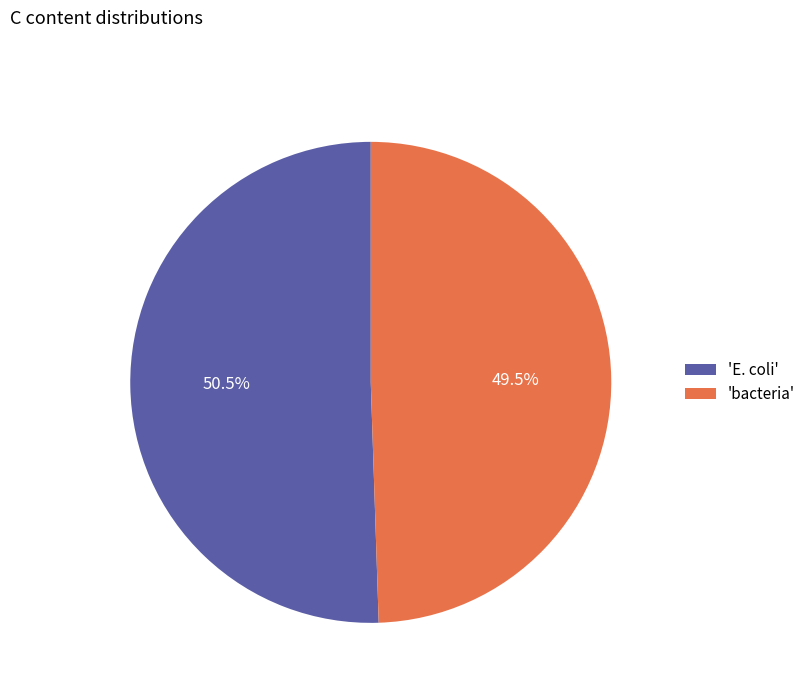

Is the sum of 'bacteria' and 'E. coli' greater than half?

Yes